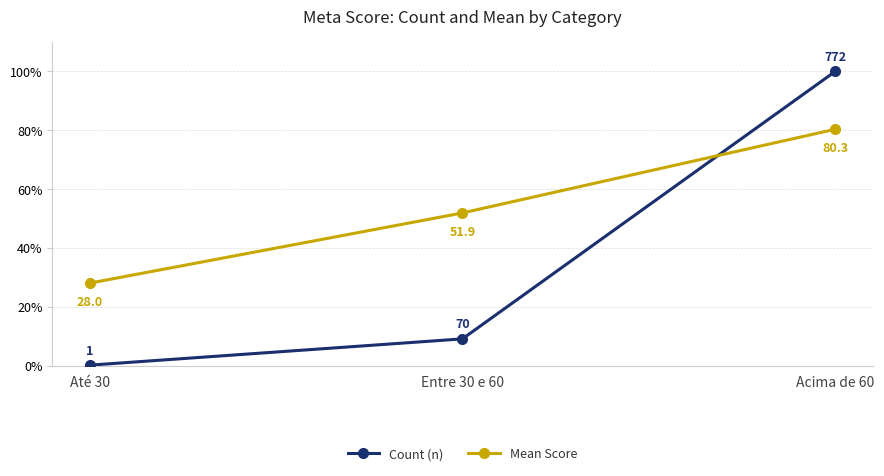

How many categories are shown in the chart?

3